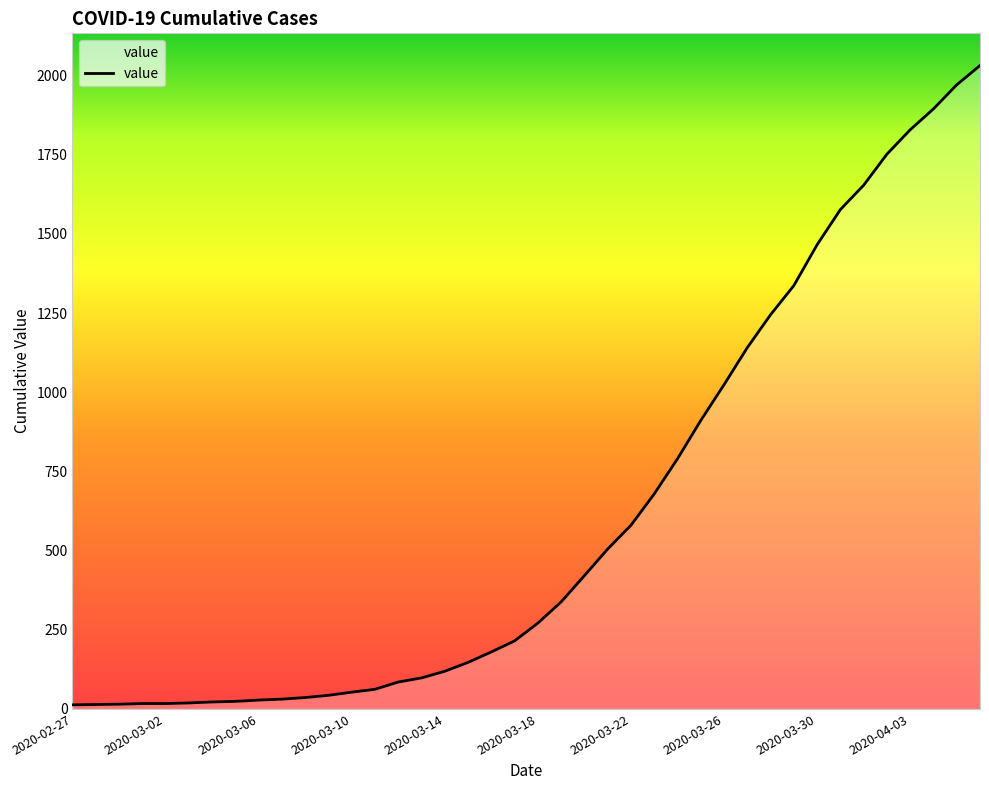

What is the difference between the maximum and minimum values?

2019